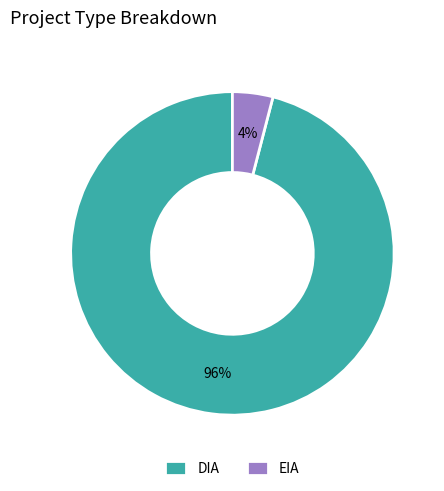

What is the smallest slice in the pie chart?

EIA